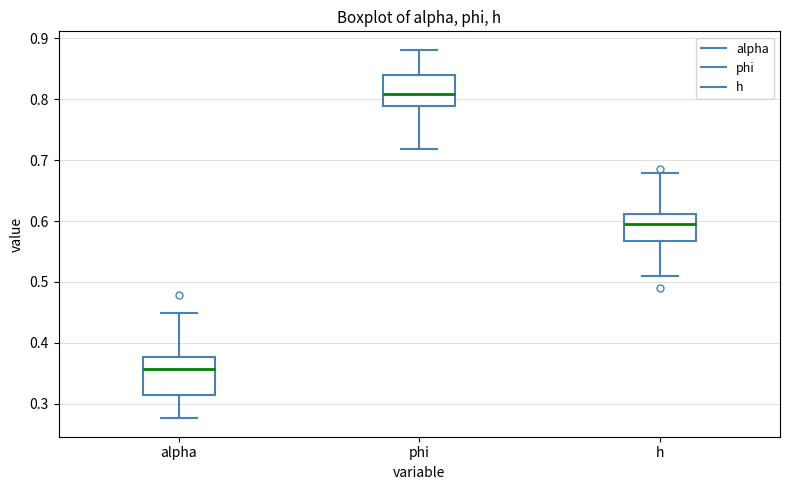

Where is the lower edge of the box for phi on the y-axis? The values are not printed on the chart, so give them approximately, as read against the axis.

0.79